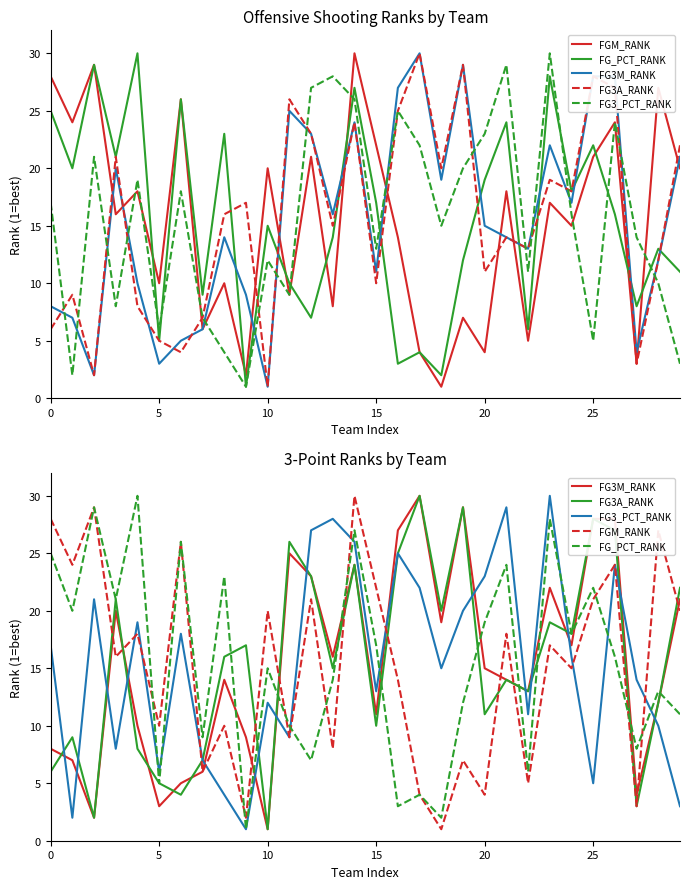

List the series in order of their peak value, lowest first.

FGM_RANK, FG_PCT_RANK, FG3M_RANK, FG3A_RANK, FG3_PCT_RANK